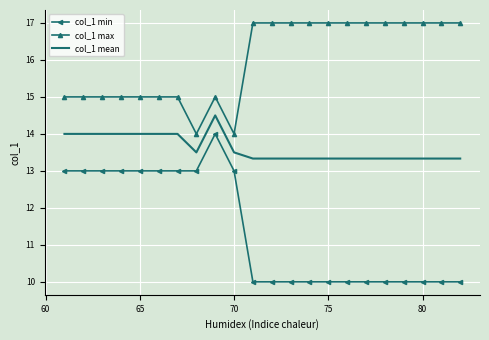

List the series in order of their peak value, highest first.

col_1 max, col_1 mean, col_1 min